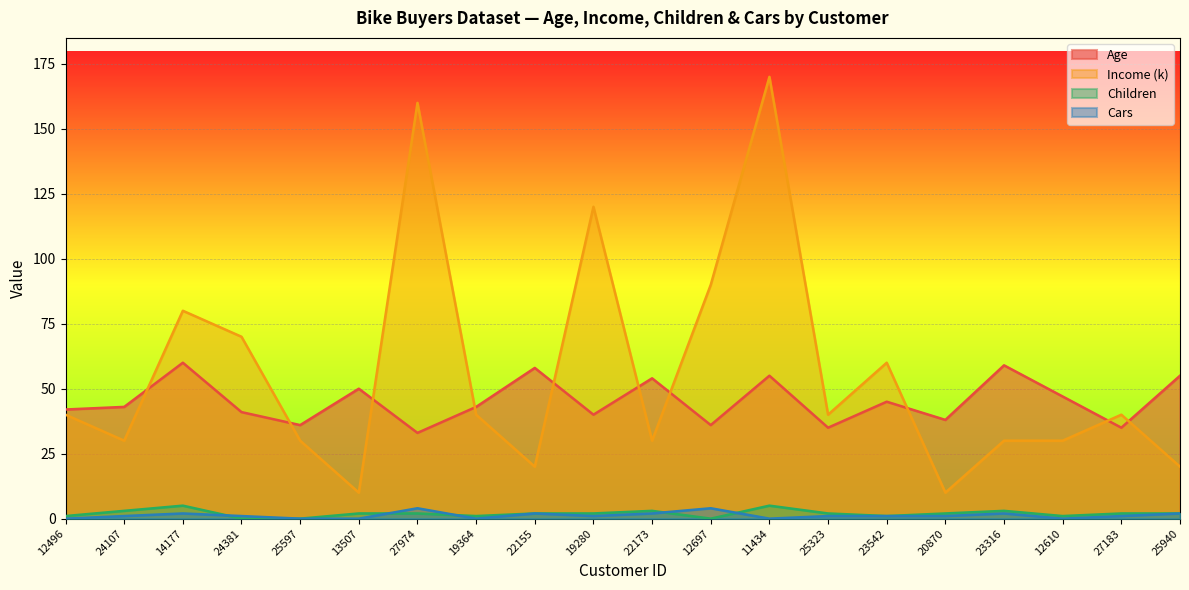

Reading left to right, list all the values displayed in this chart.

Age: 12496=42	24107=43	14177=60	24381=41	25597=36	13507=50	27974=33	19364=43	22155=58	19280=40	22173=54	12697=36	11434=55	25323=35	23542=45	20870=38	23316=59	12610=47	27183=35	25940=55
Income (k): 12496=40	24107=30	14177=80	24381=70	25597=30	13507=10	27974=160	19364=40	22155=20	19280=120	22173=30	12697=90	11434=170	25323=40	23542=60	20870=10	23316=30	12610=30	27183=40	25940=20
Children: 12496=1	24107=3	14177=5	24381=0	25597=0	13507=2	27974=2	19364=1	22155=2	19280=2	22173=3	12697=0	11434=5	25323=2	23542=1	20870=2	23316=3	12610=1	27183=2	25940=2
Cars: 12496=0	24107=1	14177=2	24381=1	25597=0	13507=0	27974=4	19364=0	22155=2	19280=1	22173=2	12697=4	11434=0	25323=1	23542=1	20870=1	23316=2	12610=0	27183=1	25940=2